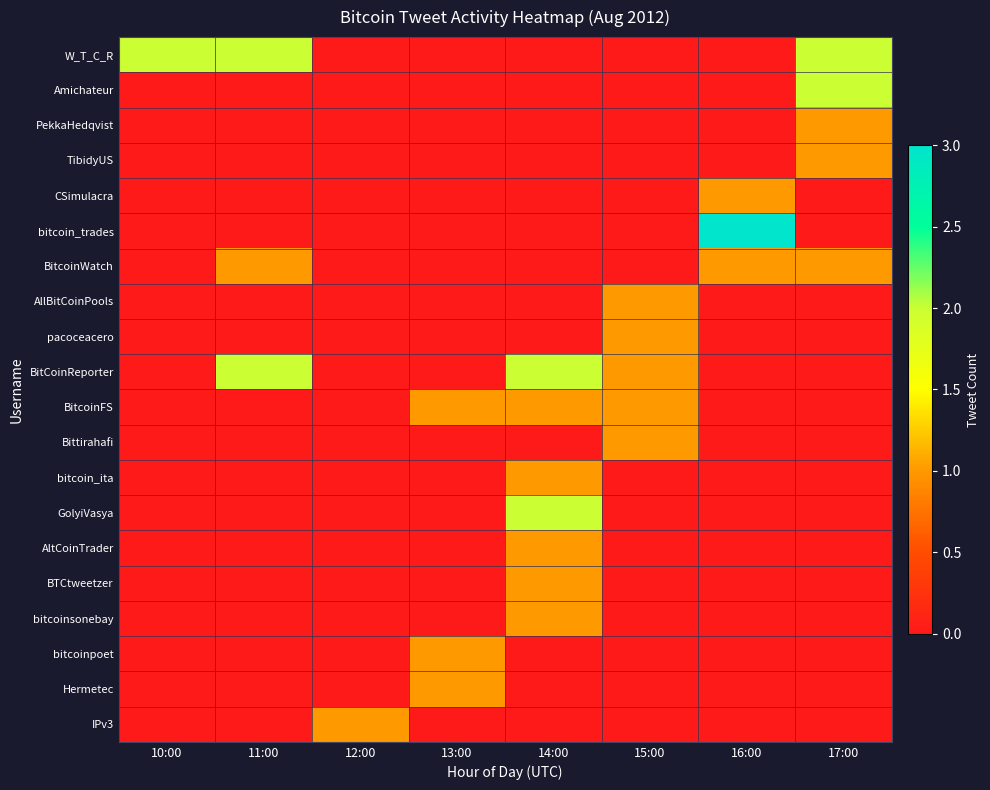

How many distinct data groups are displayed?

20